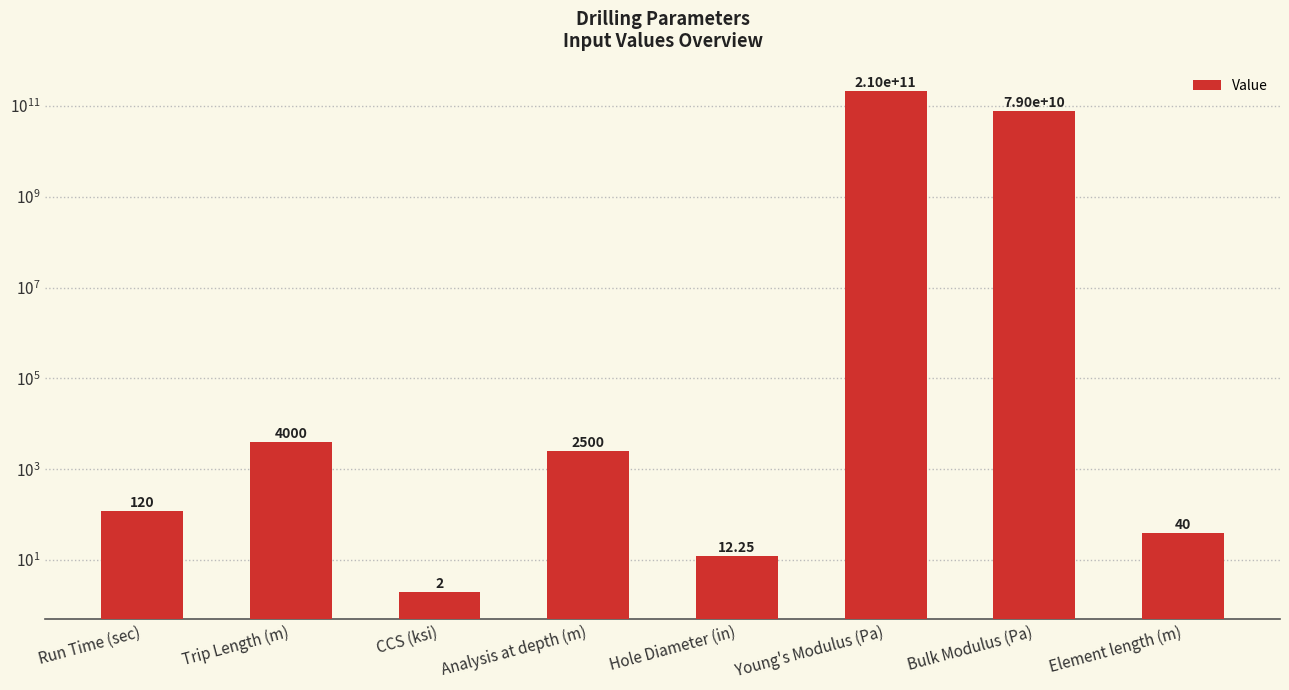

What is the difference between the maximum and minimum values?

209999999998.0